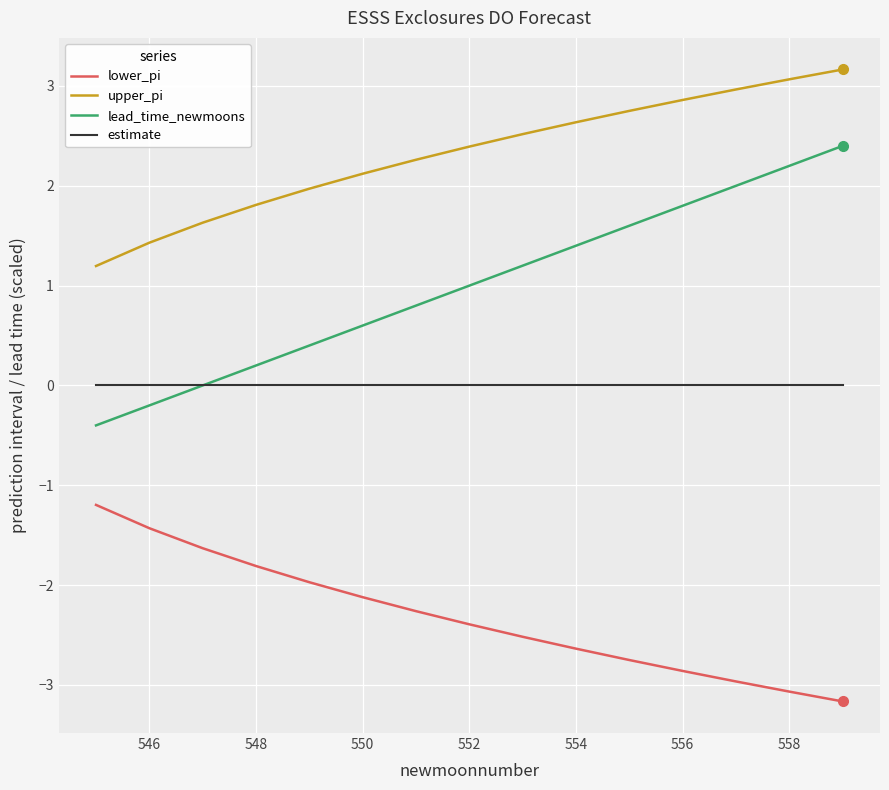

True or false: upper_pi and lower_pi cross at least once.

False